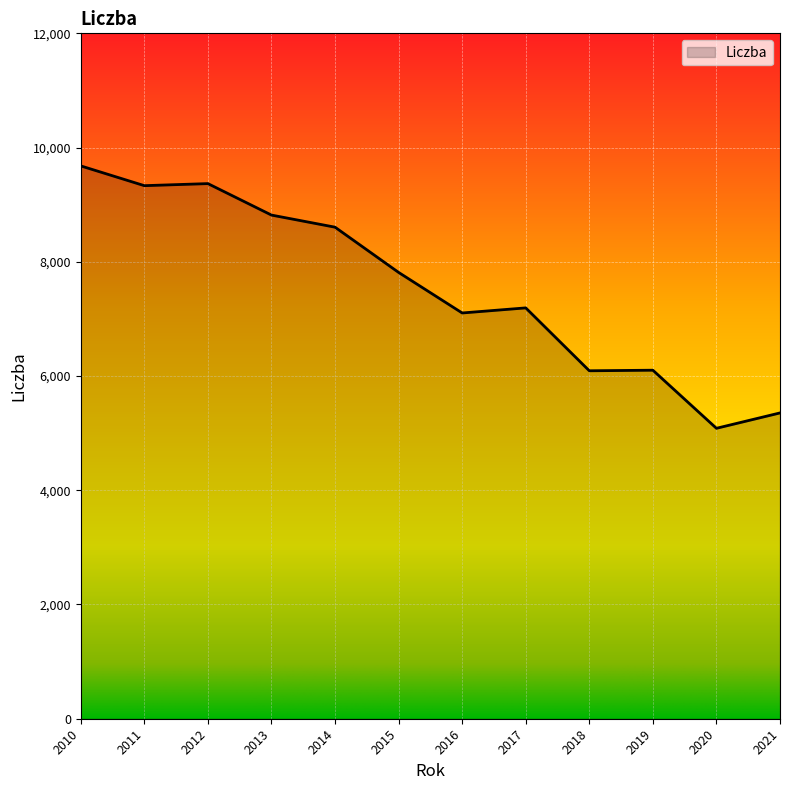

What is the minimum value shown in the chart?

5085